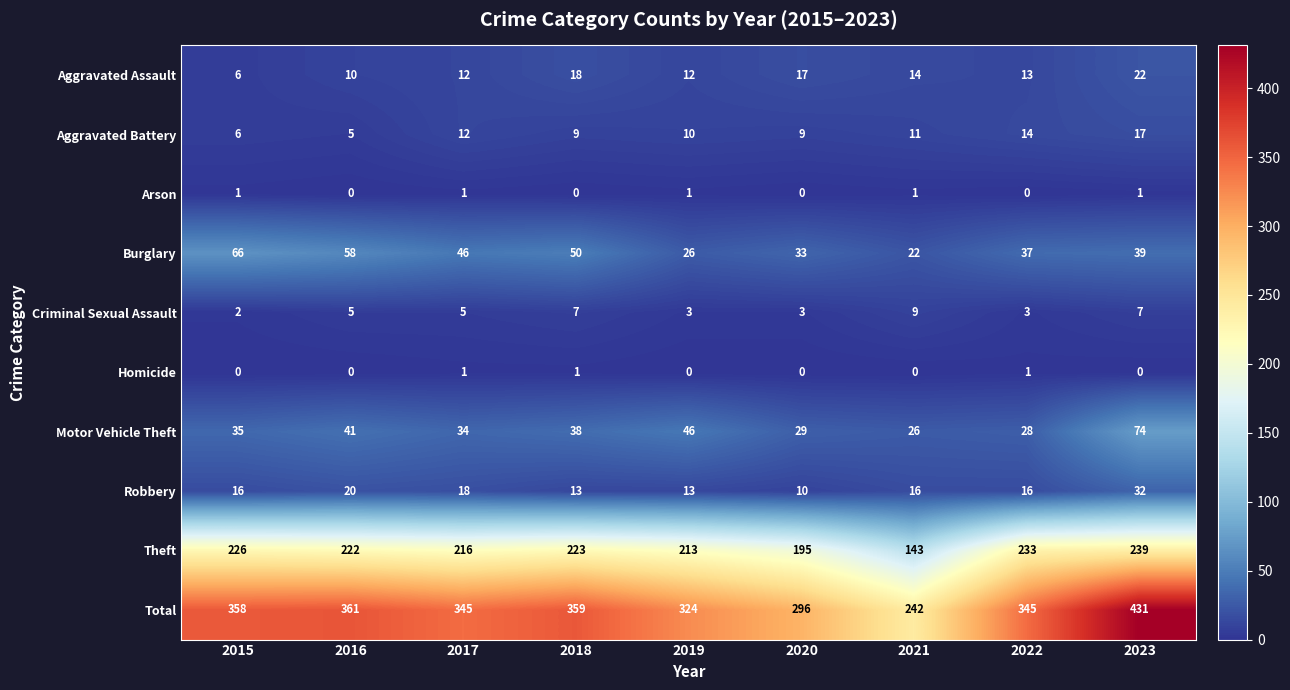

Which series has the largest total across all categories?

Total